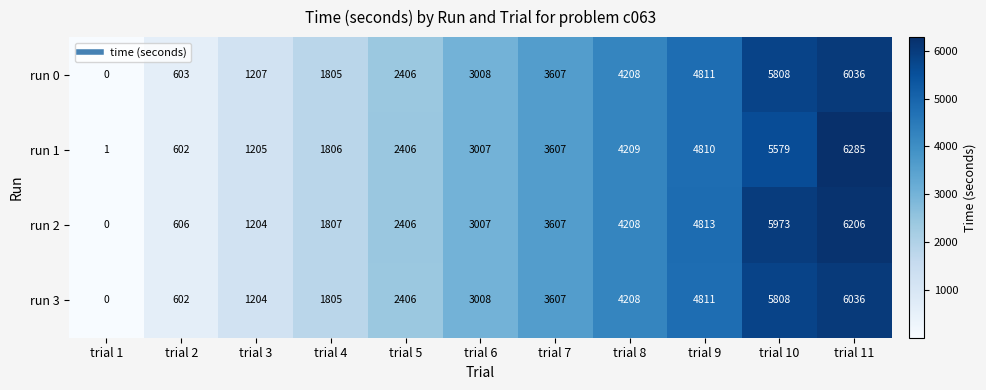

What is the minimum value shown in the chart?

0